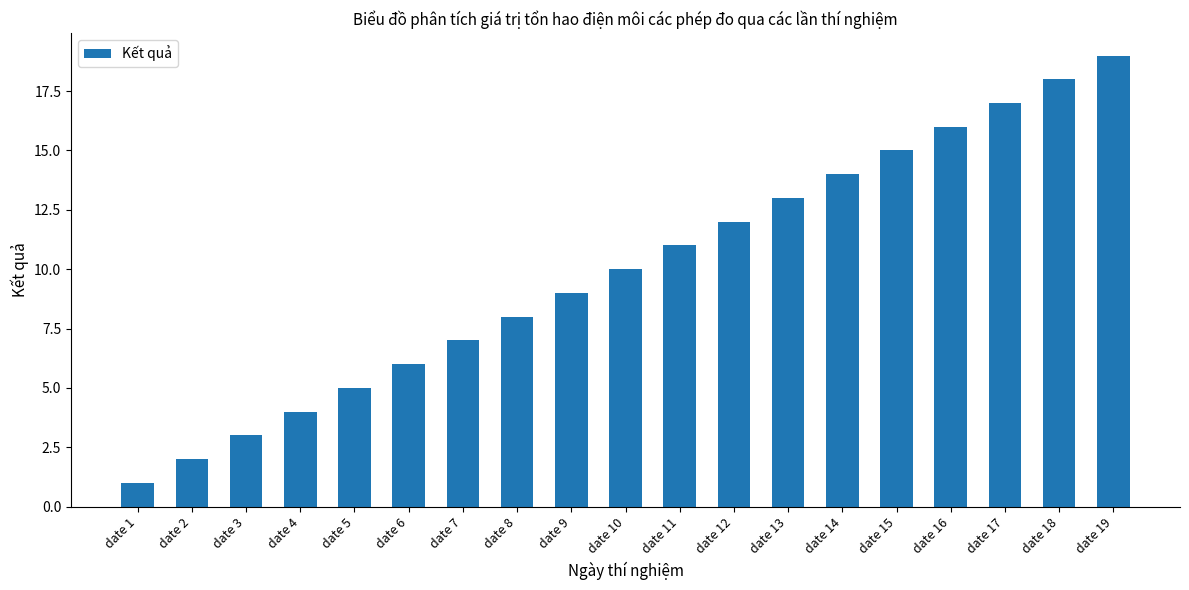

How many categories are shown in the chart?

19